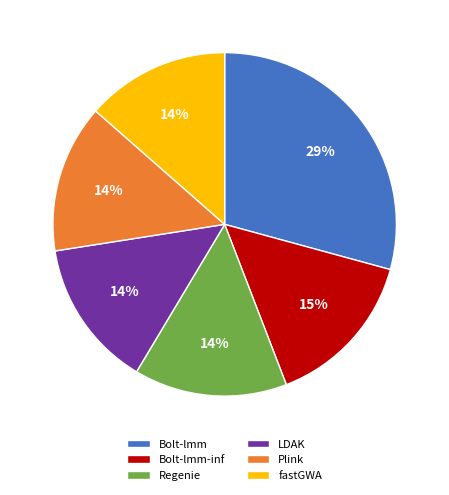

Does Bolt-lmm-inf represent more than half of the total?

No